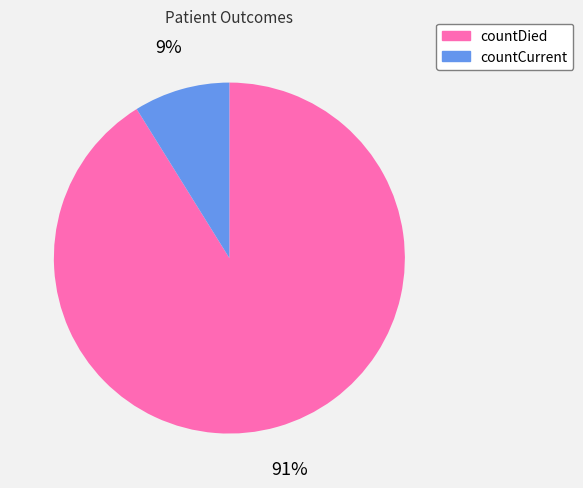

Do countCurrent and countDied together represent more than half of the pie?

Yes